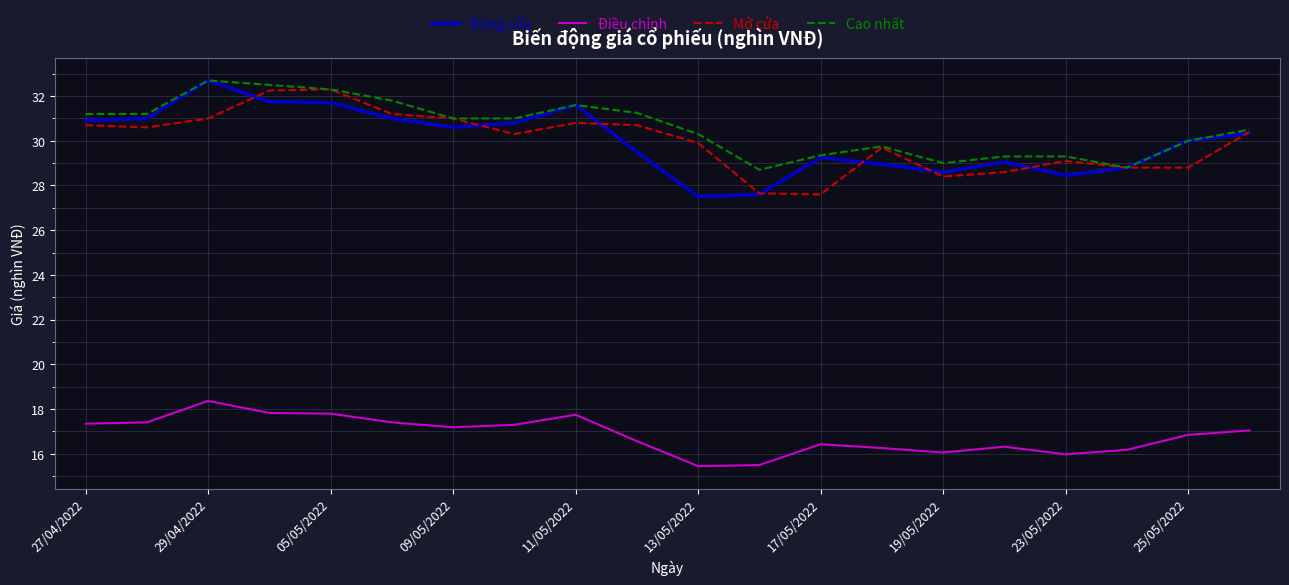

What is the greatest value displayed?

32.7